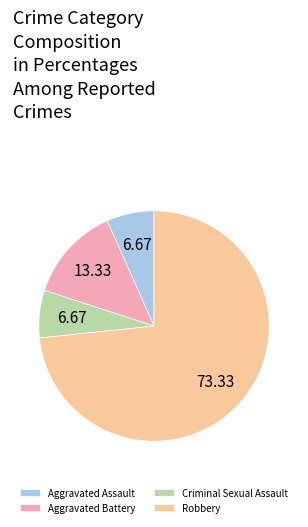

How many segments does this pie chart have?

4